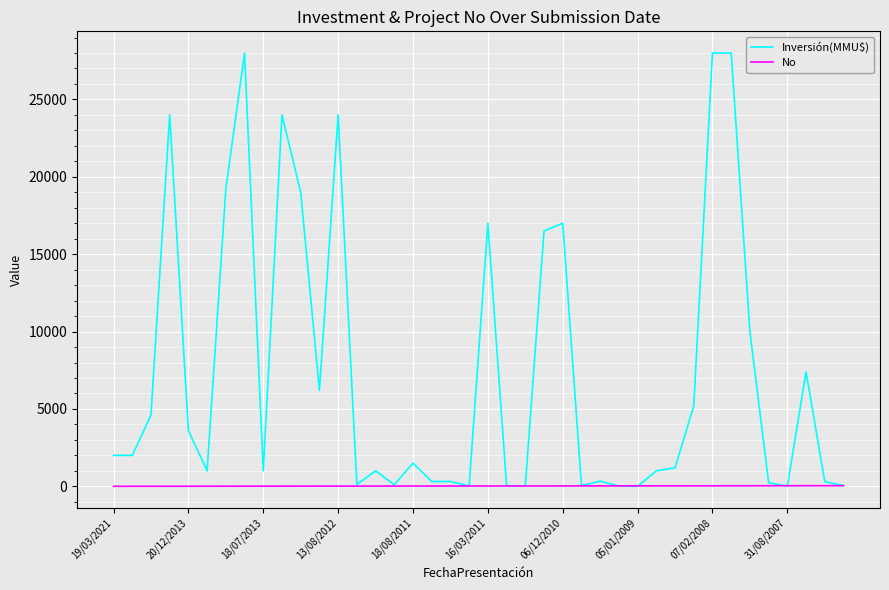

List the series in order of their peak value, highest first.

Inversión(MMU$), No